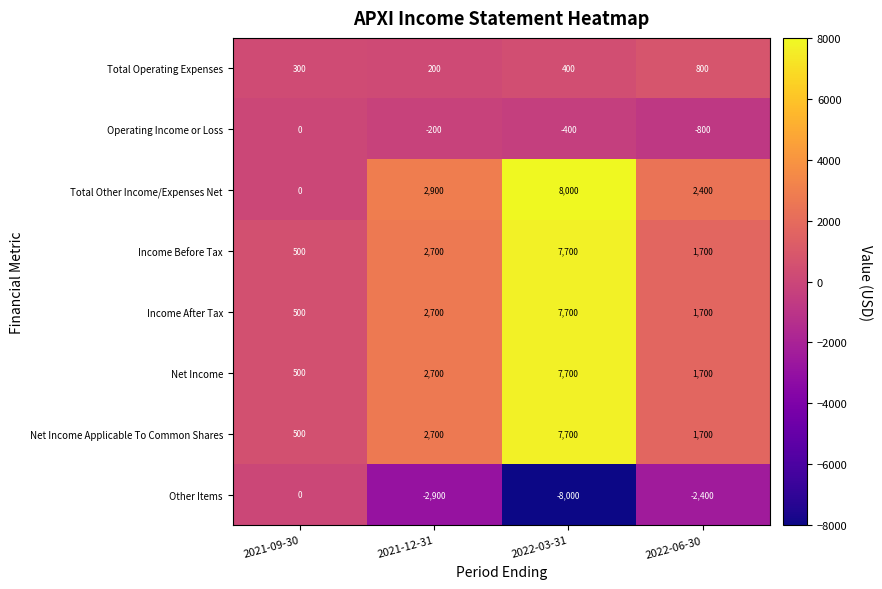

What is the greatest value displayed?

8000